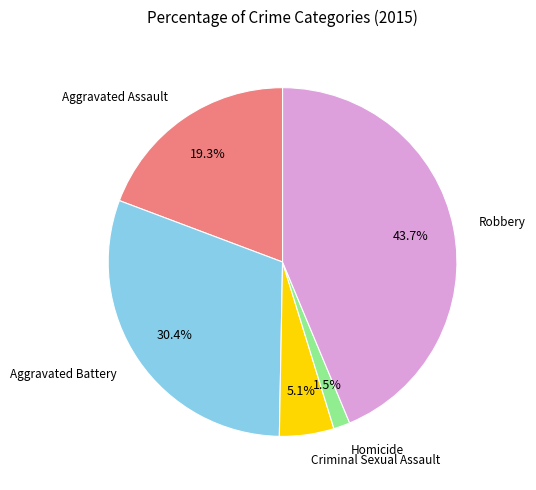

Rank the categories by value from highest to lowest.

Robbery, Aggravated Battery, Aggravated Assault, Criminal Sexual Assault, Homicide